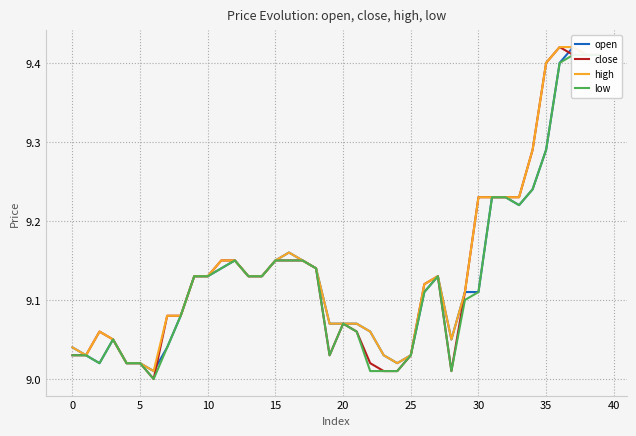

What is the difference between the maximum and minimum values in the high series?

0.4